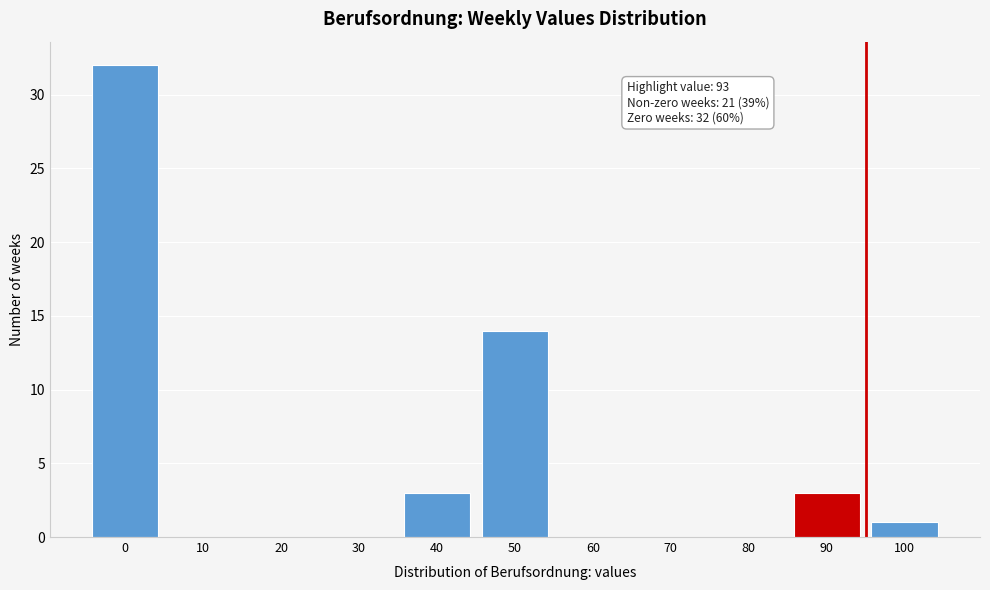

Reading right to left, transcribe all the data shown in this chart.

100=1	90=3	80=0	70=0	60=0	50=14	40=3	30=0	20=0	10=0	0=32